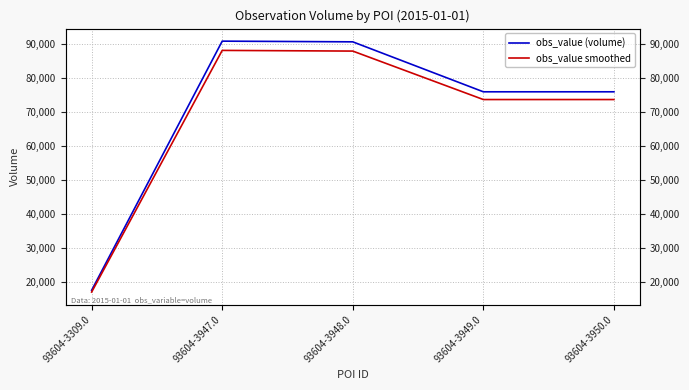

Does the chart display data point markers on the line(s)?

No